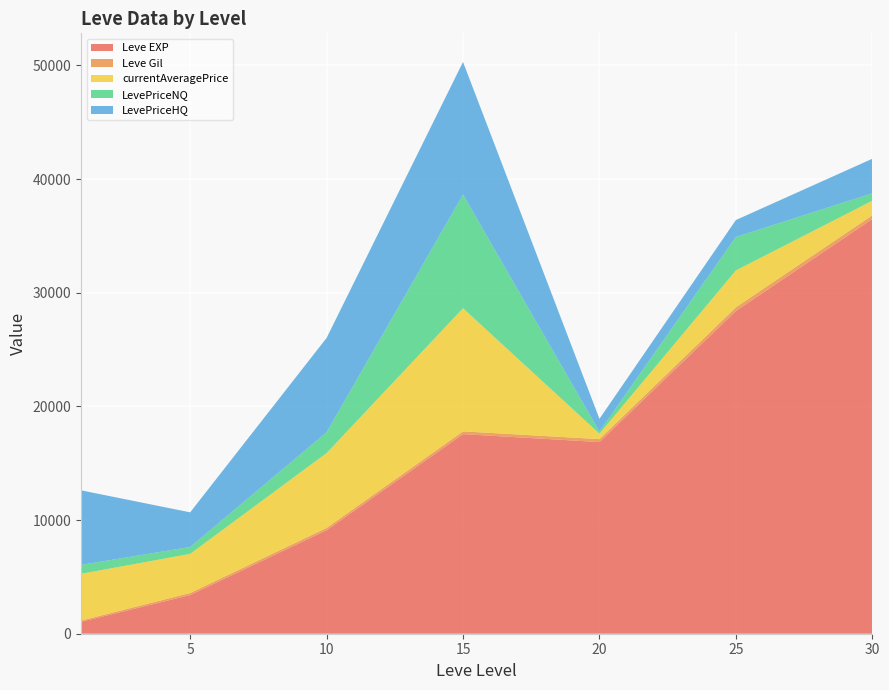

At which category is the sum across all series the highest?

15